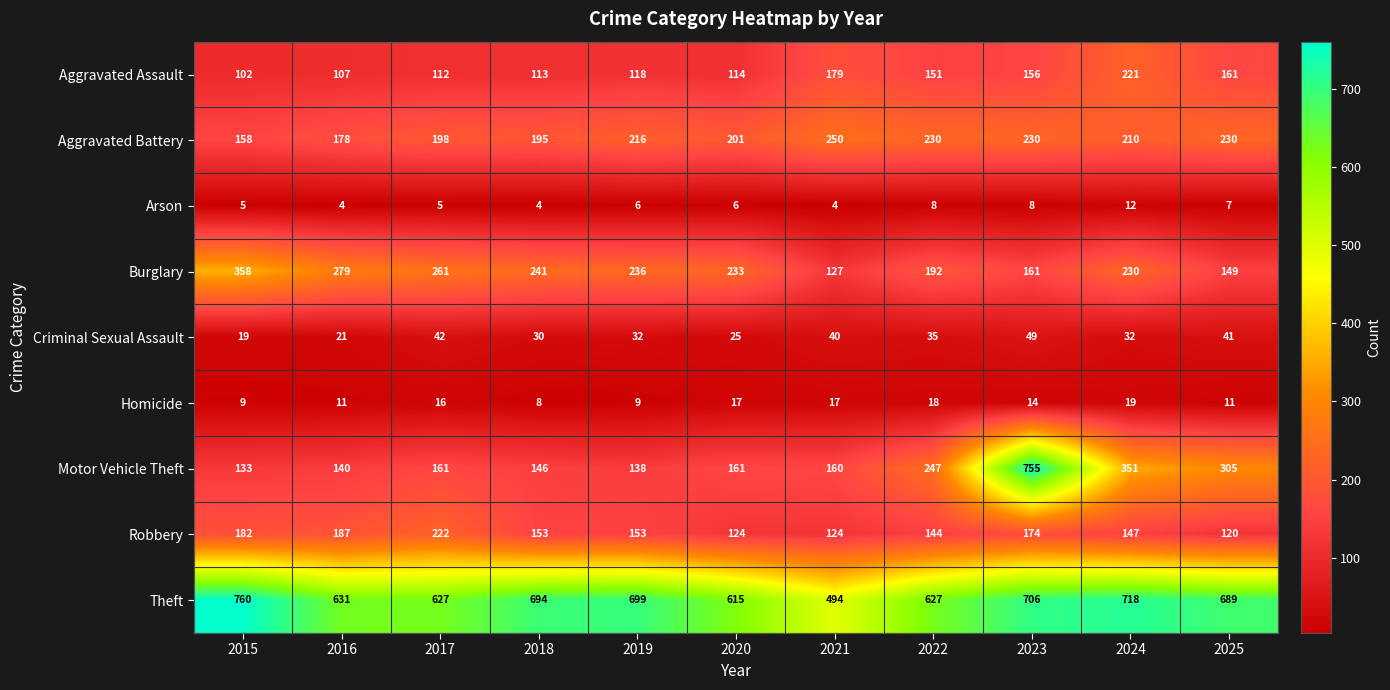

Where does the Aggravated Battery series first go above 210?

2019